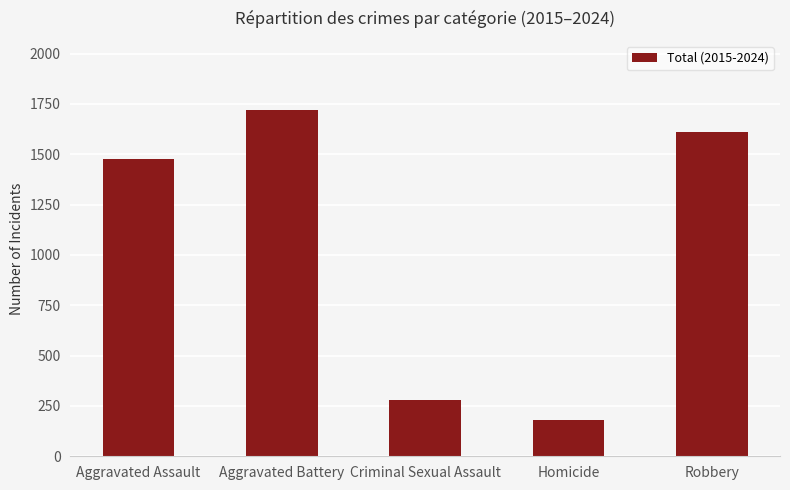

True or false: the data shows 282 at Criminal Sexual Assault.

True